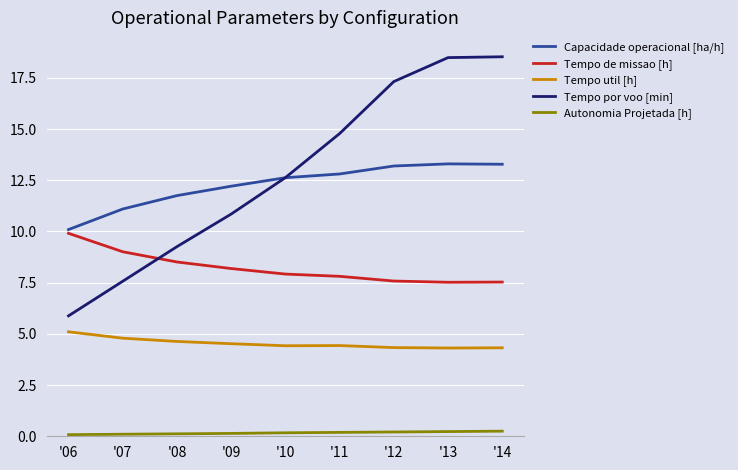

At which label is Tempo por voo [min] closest to 12?

'10